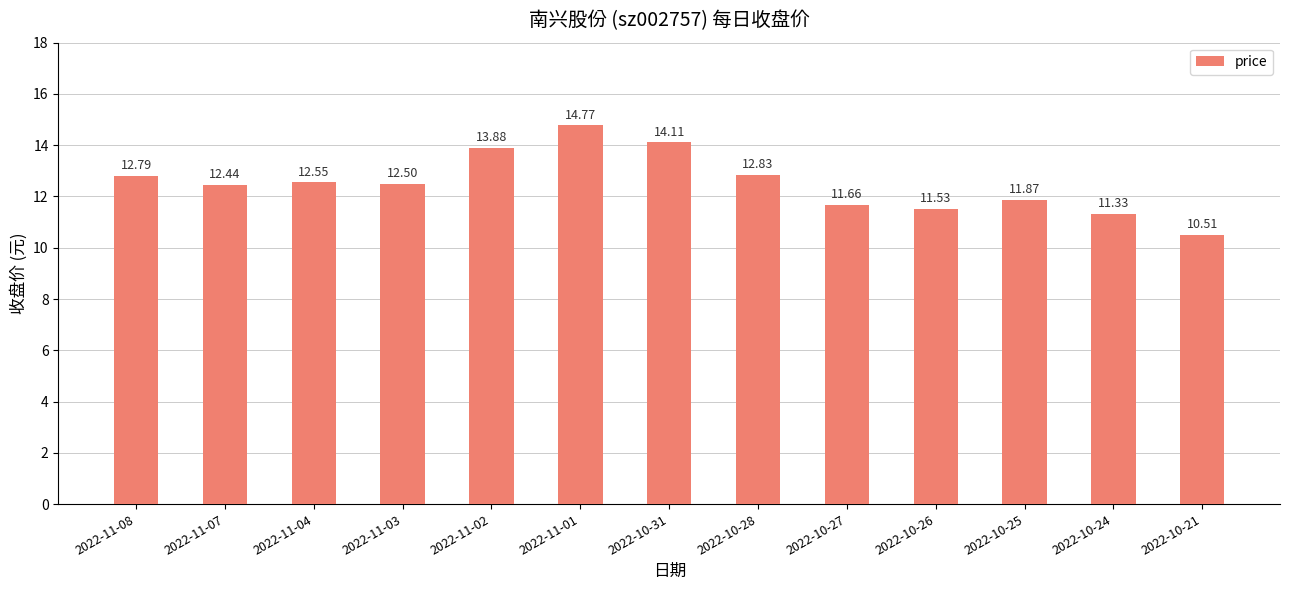

What is the change in value from 2022-10-31 to 2022-10-26?

-2.6